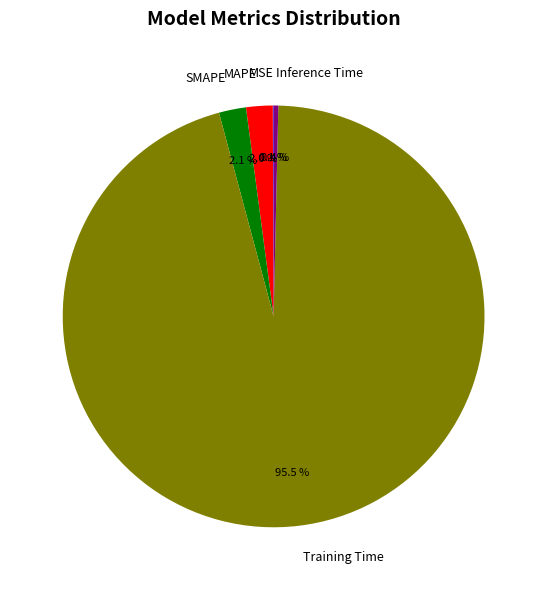

What percentage do Training Time and Inference Time together represent?

95.8%